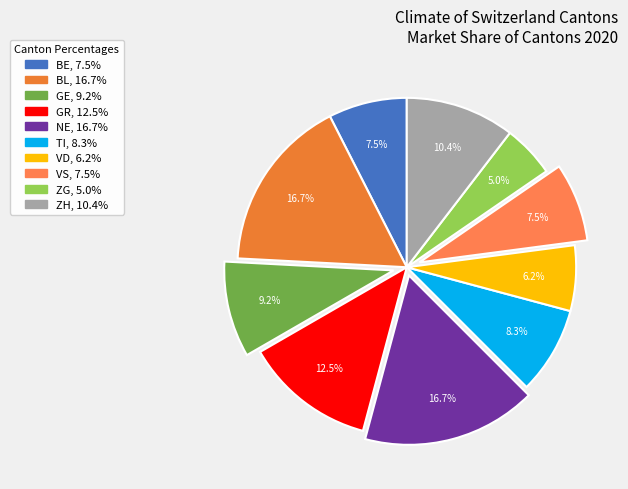

To the nearest percent, what is the average slice percentage?

10%